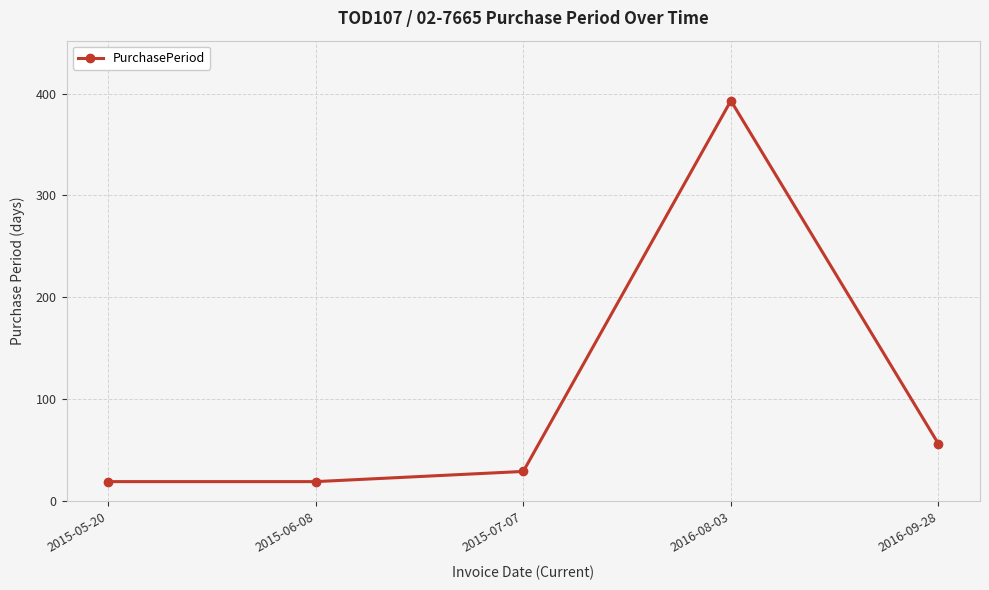

At which category does the chart reach its peak across all series?

2016-08-03